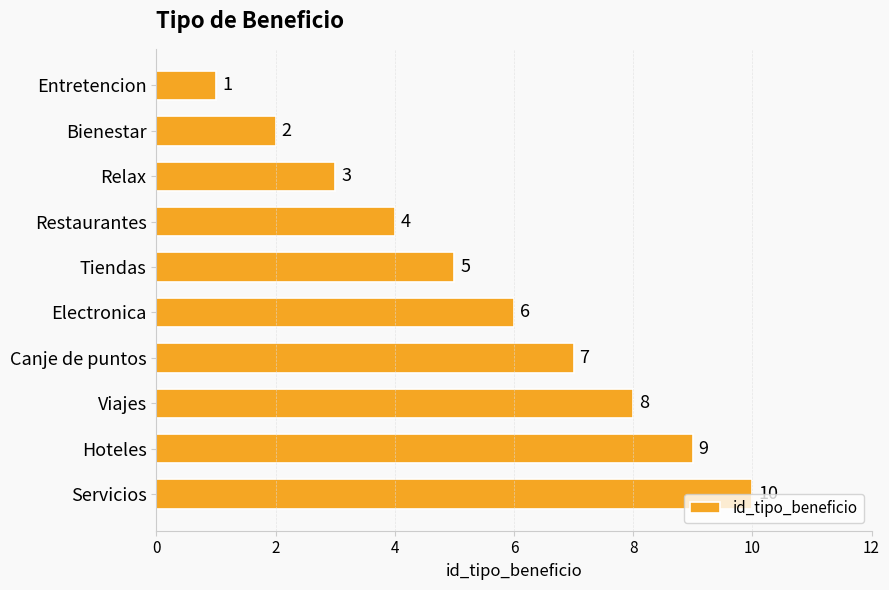

Read the value at Hoteles.

9